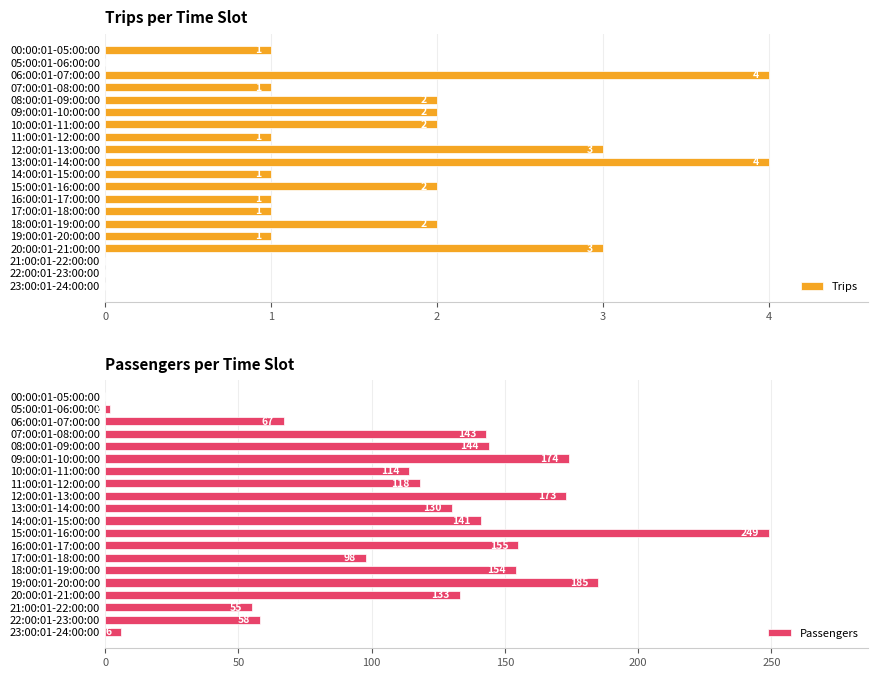

What is the approximate value of Passengers at 05:00:01-06:00:00?

2